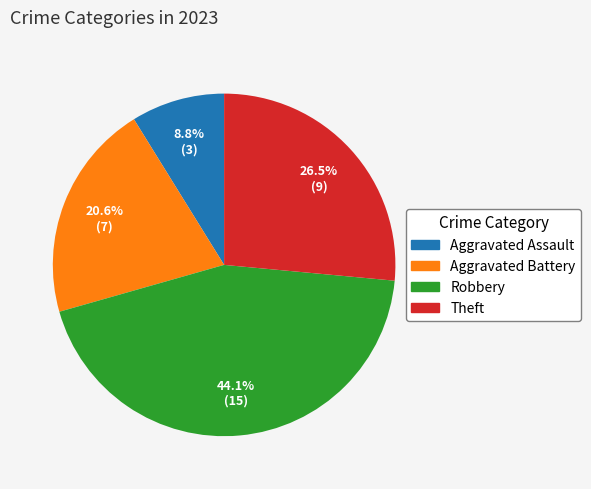

Which category has the smallest portion of the pie?

Aggravated Assault